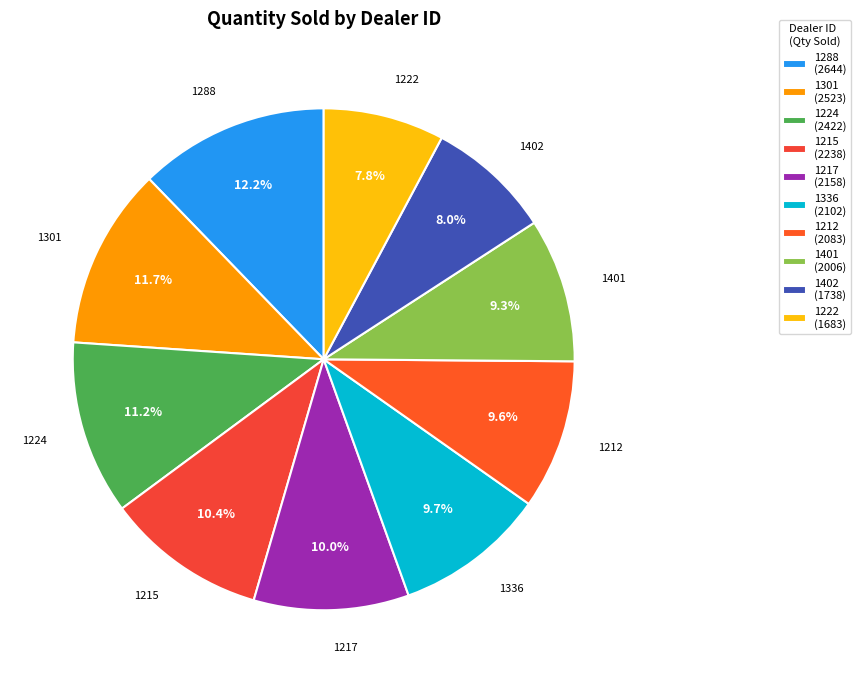

What portion of the pie excludes 1301?

88.3%